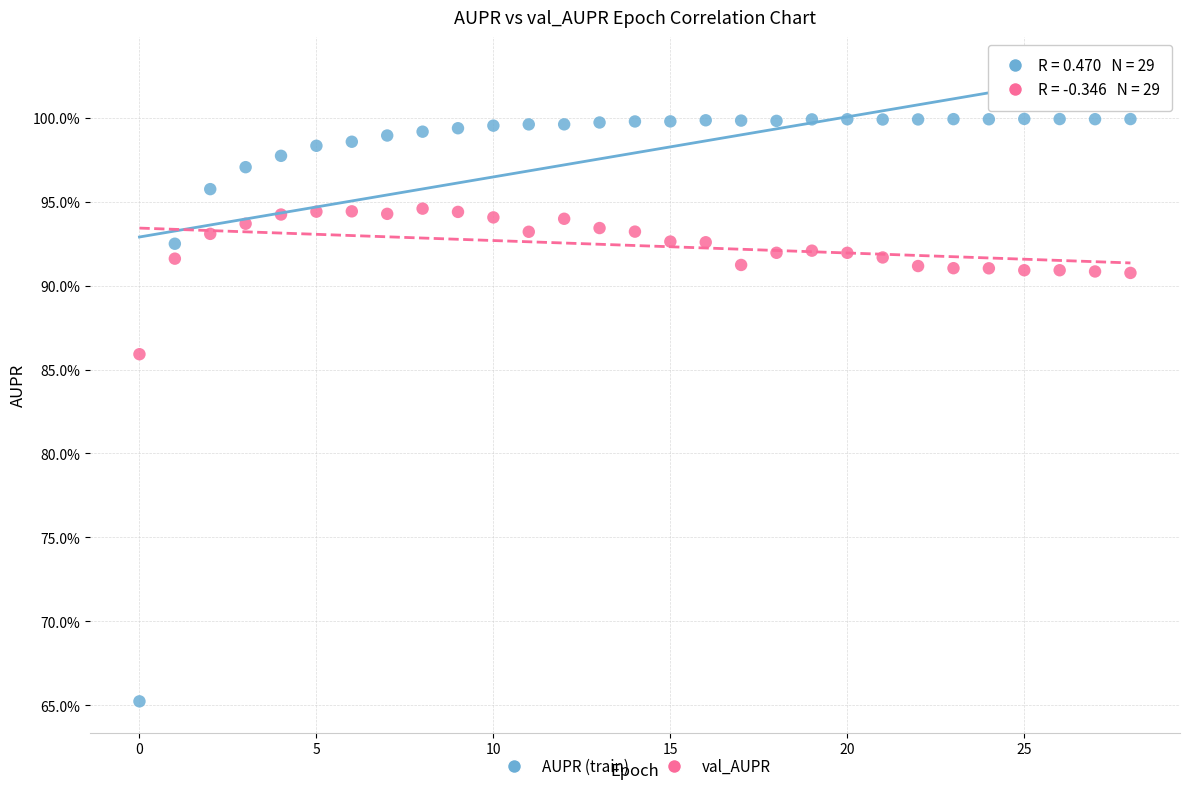

Which series reaches the maximum Y coordinate?

AUPR (train)